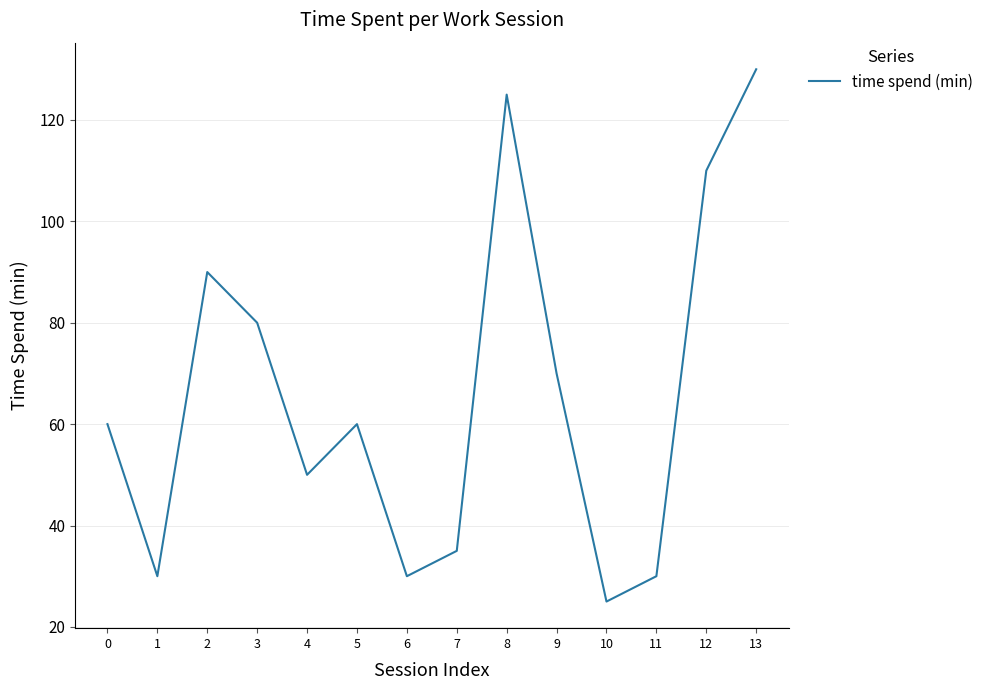

The chart shows a value of 70.0 at 9. True or false?

True